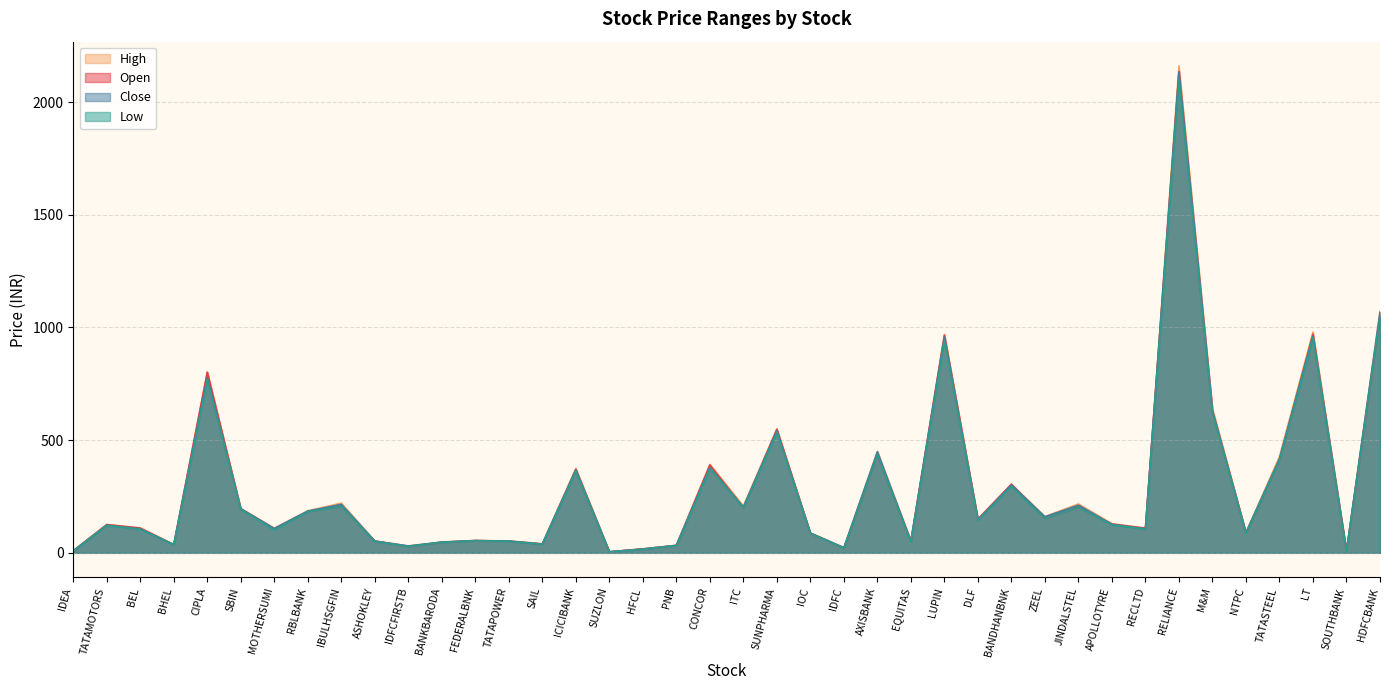

Which series changed the most between TATAMOTORS and LUPIN?

High